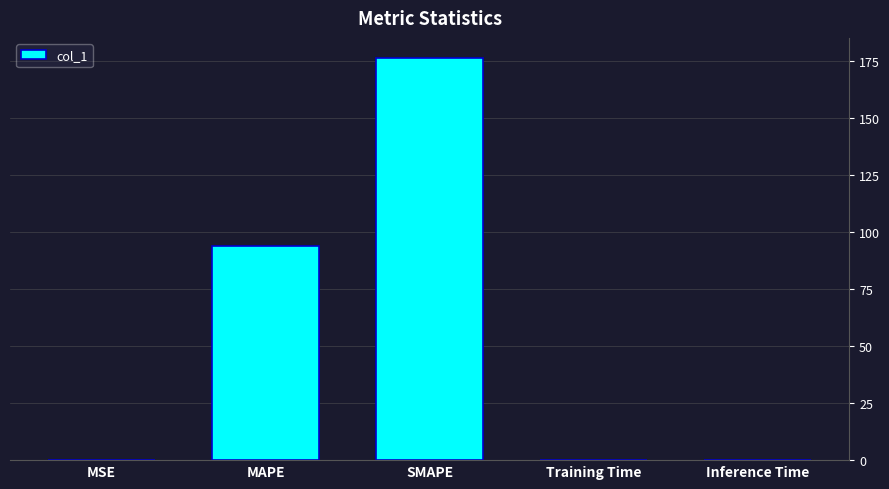

Reading left to right, extract all data points from this chart.

MSE=0.1	MAPE=93.7	SMAPE=176.3	Training Time=0.1	Inference Time=0.1